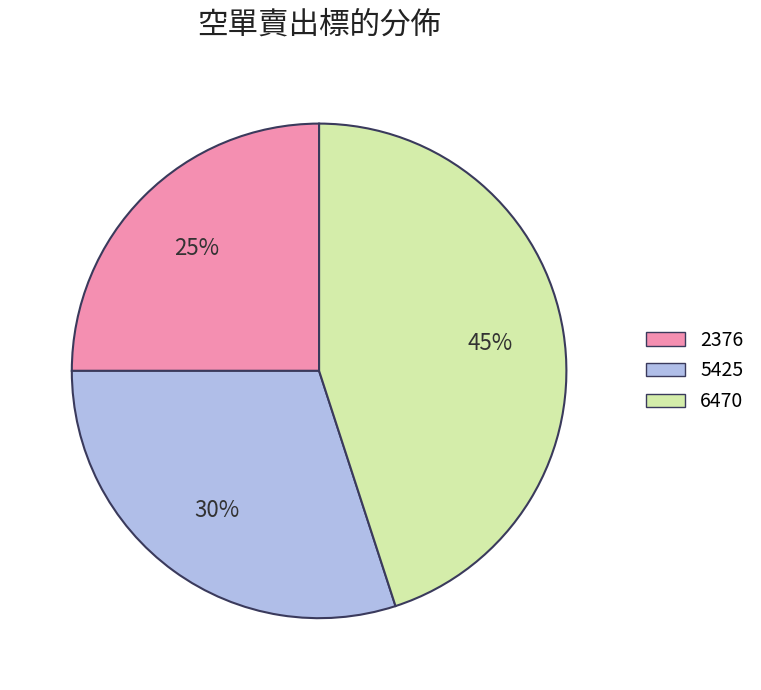

Which category has the smallest portion of the pie?

2376